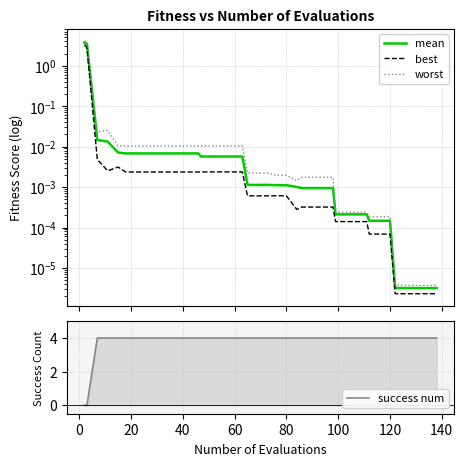

Does the chart display data point markers on the line(s)?

No